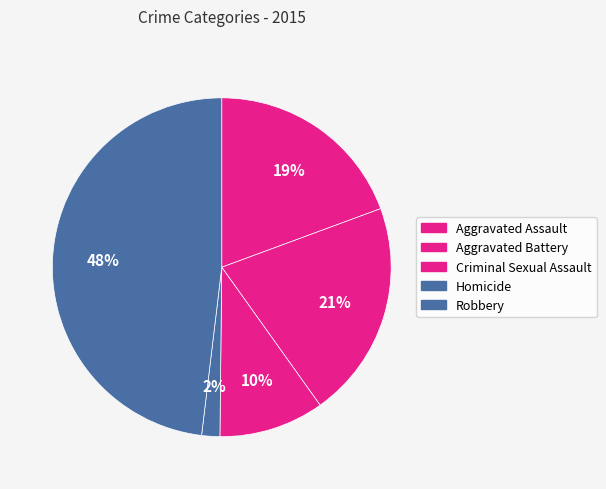

Is Aggravated Assault the majority of the pie?

No